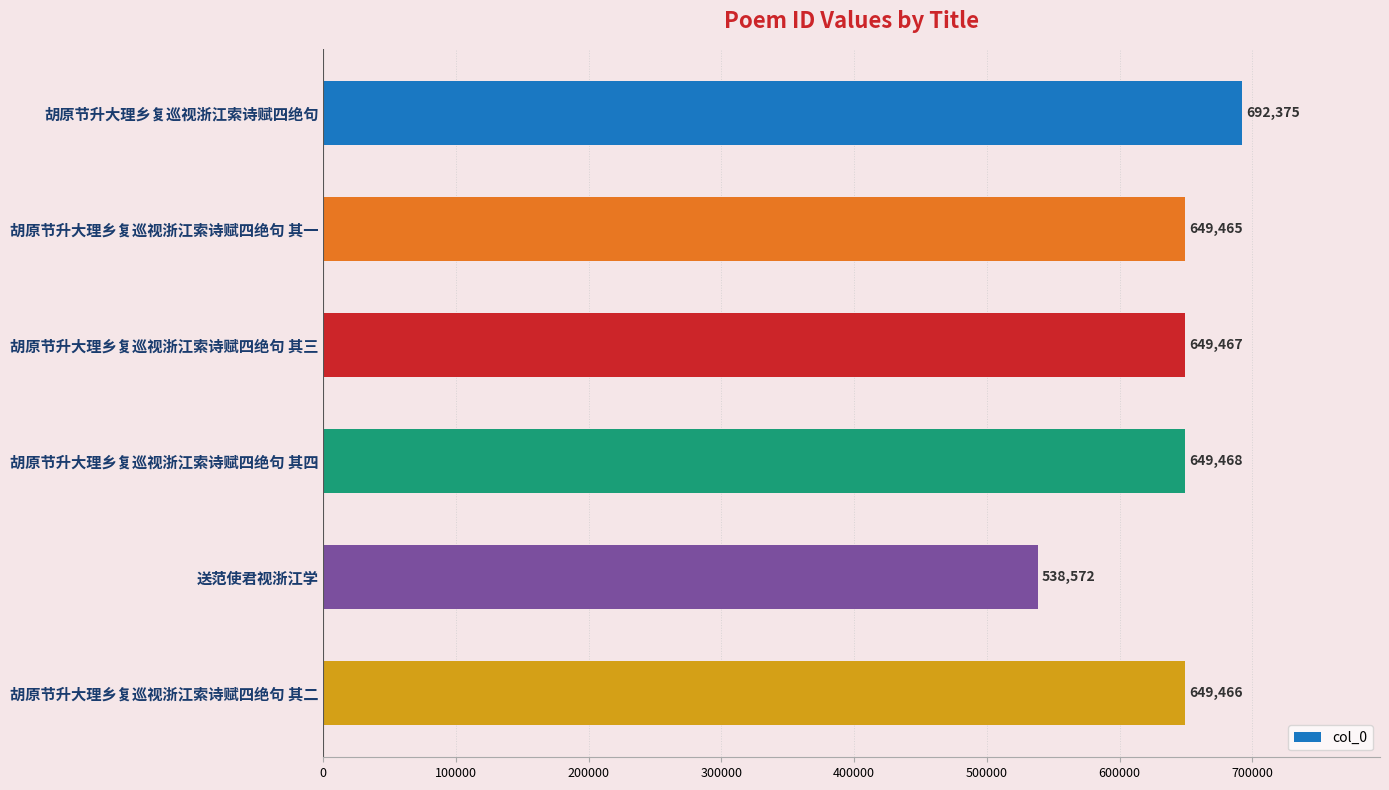

What is the ratio of the value at 胡原节升大理乡复巡视浙江索诗赋四绝句 其三 to the value at 胡原节升大理乡复巡视浙江索诗赋四绝句 其一?

1.0